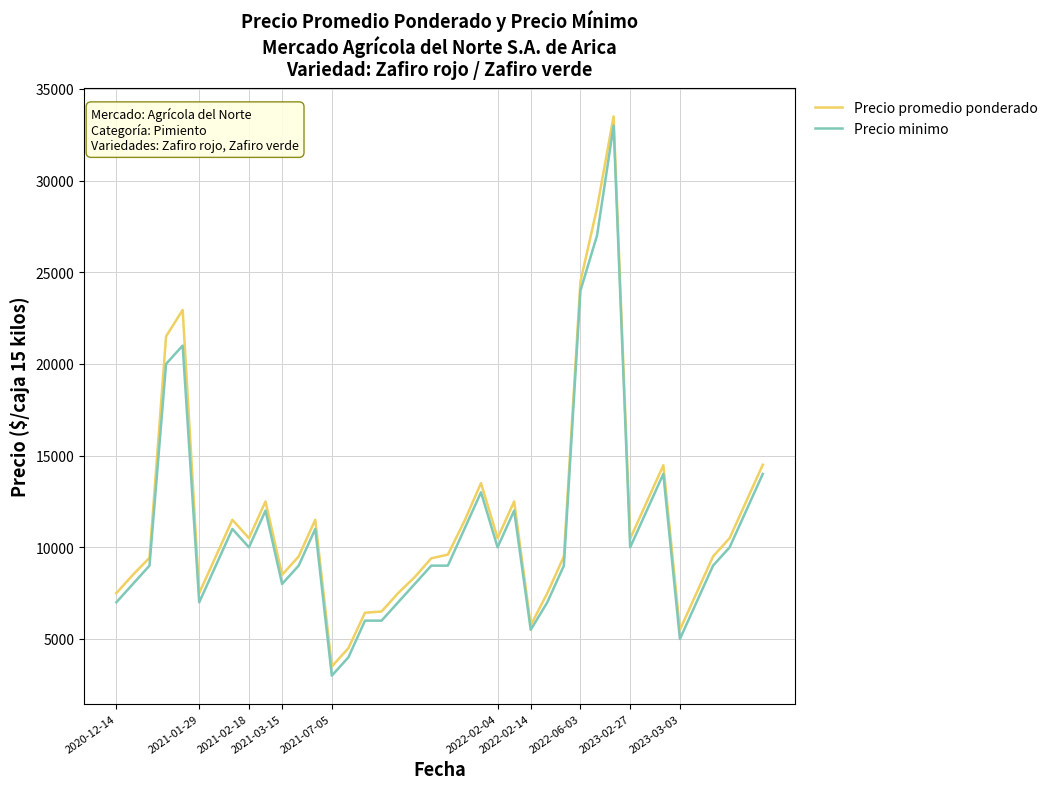

What are all the series names shown in the legend?

Precio promedio ponderado, Precio minimo